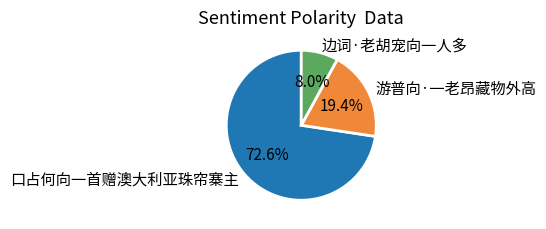

Count the number of slices in the pie.

3